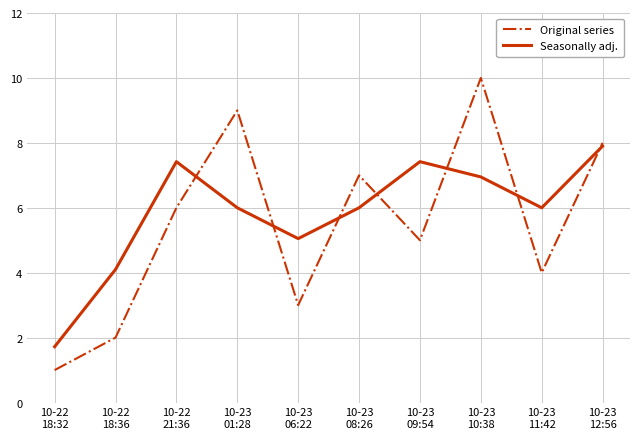

Between which two adjacent categories do Original series and Seasonally adj. first intersect?

10-22
21:36 and 10-23
01:28